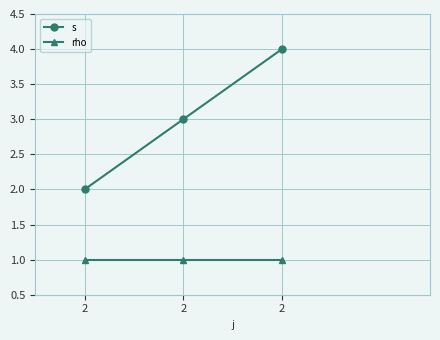

How many data points in s are less than 3?

1